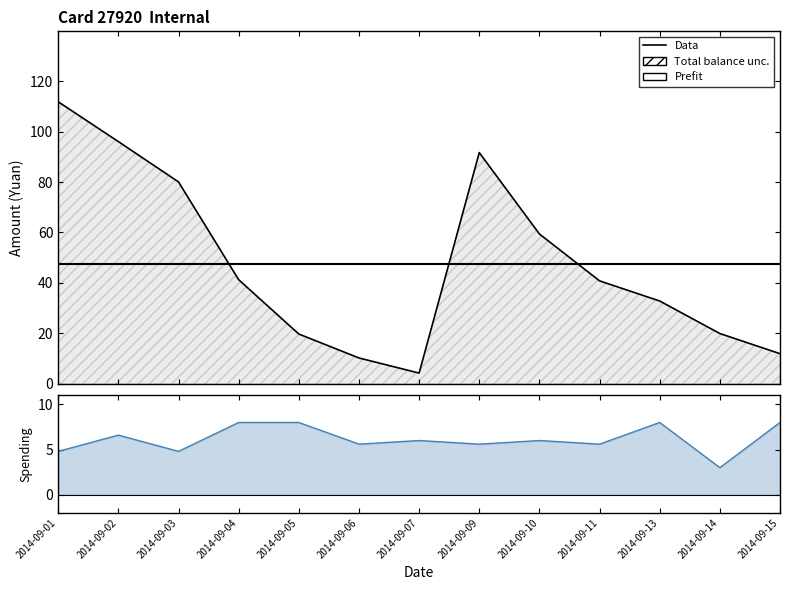

Reading left to right, list all the values displayed in this chart.

Data: 2014-09-01=111.8	2014-09-02=96.0	2014-09-03=80.0	2014-09-04=41.2	2014-09-05=19.7	2014-09-06=10.2	2014-09-07=4.2	2014-09-09=91.7	2014-09-10=59.4	2014-09-11=40.8	2014-09-13=32.8	2014-09-14=19.9	2014-09-15=11.9
Spending: 2014-09-01=4.8	2014-09-02=6.6	2014-09-03=4.8	2014-09-04=8.0	2014-09-05=8.0	2014-09-06=5.6	2014-09-07=6.0	2014-09-09=5.6	2014-09-10=6.0	2014-09-11=5.6	2014-09-13=8.0	2014-09-14=3.0	2014-09-15=8.0